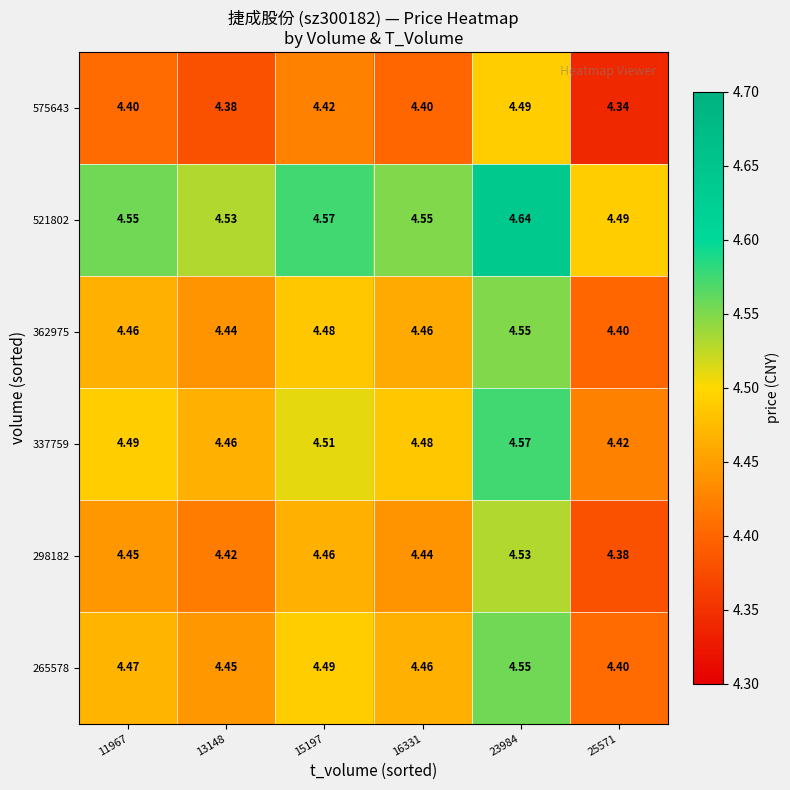

Is the value of 298182 at 25571 greater than the value of 337759 at 13148?

No